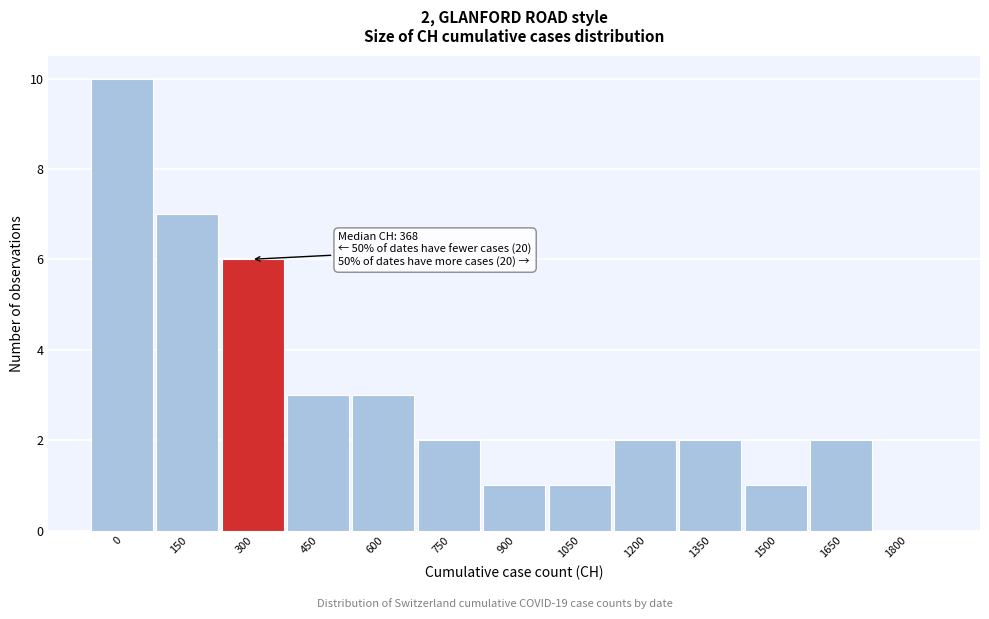

Reading left to right, extract all data points from this chart.

0=10	150=7	300=6	450=3	600=3	750=2	900=1	1050=1	1200=2	1350=2	1500=1	1650=2	1800=0